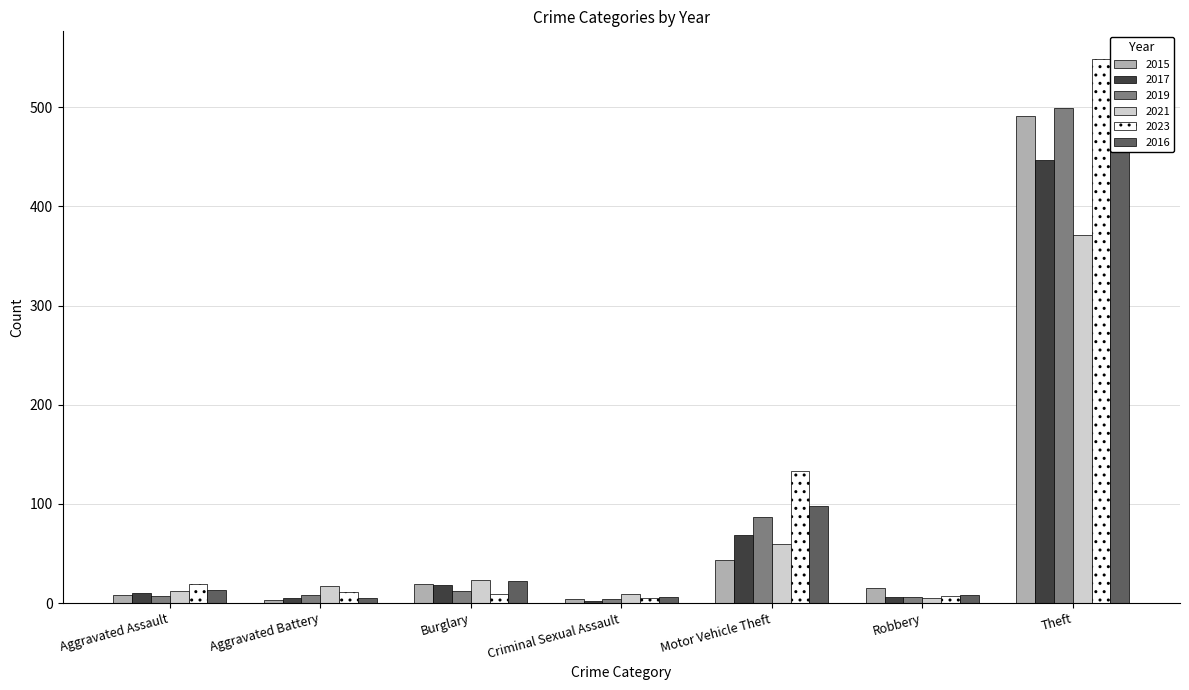

At how many categories does at least one series exceed 528?

1